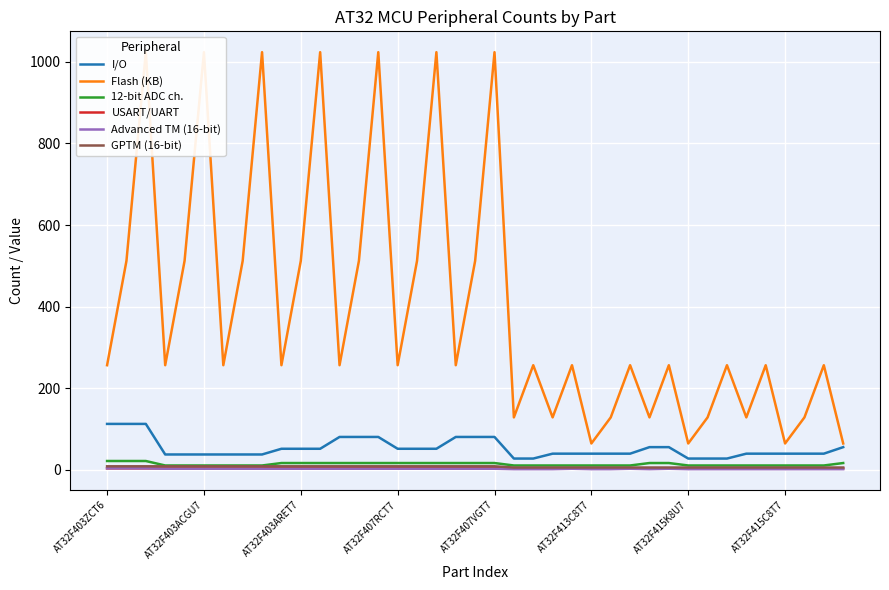

What is the highest value of the I/O series?

112